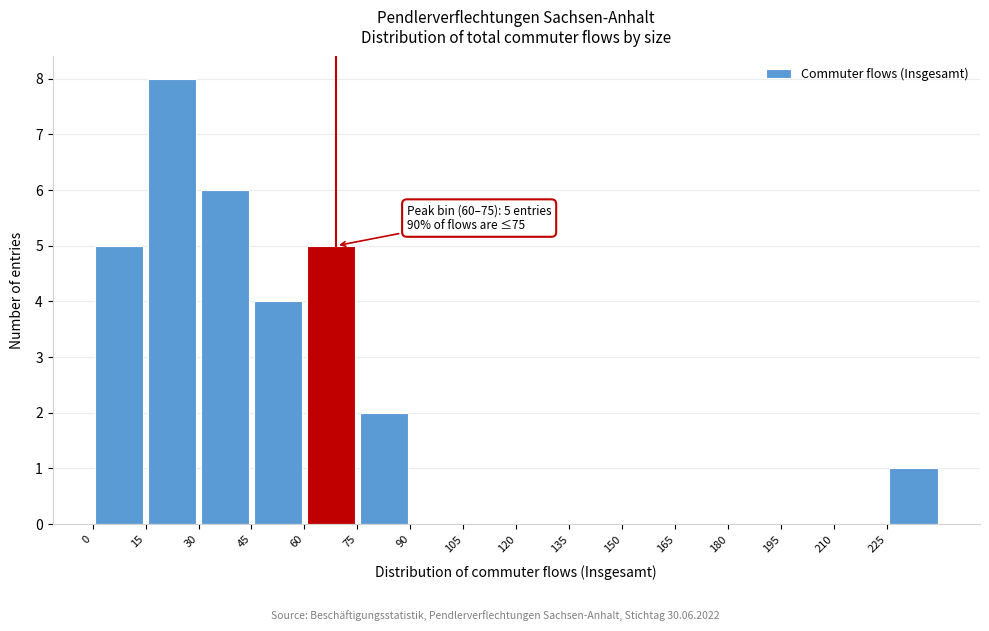

Which range on the x-axis has the tallest bar?

15 to 30